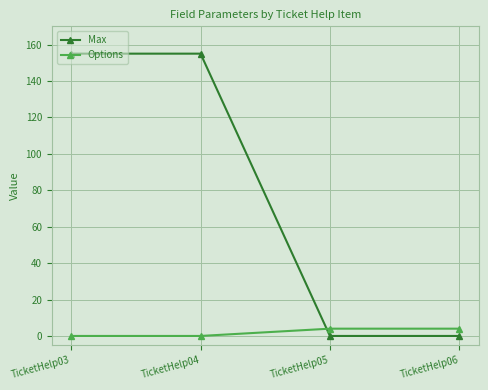

Read the Max value at TicketHelp04, to the nearest 5.

155